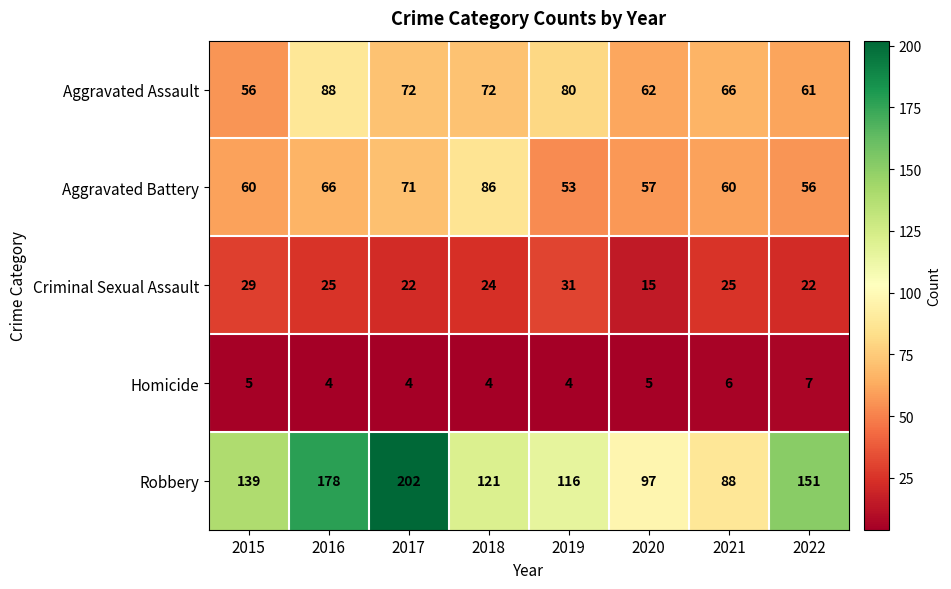

Which series changed the most between 2017 and 2021?

Robbery